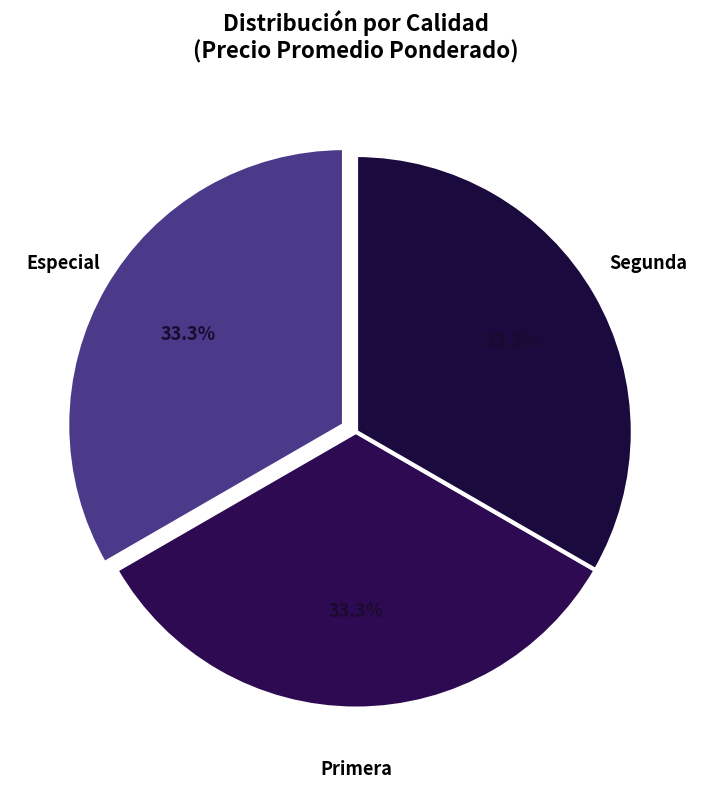

Combined, what portion of the pie is Segunda and Primera?

66.7%